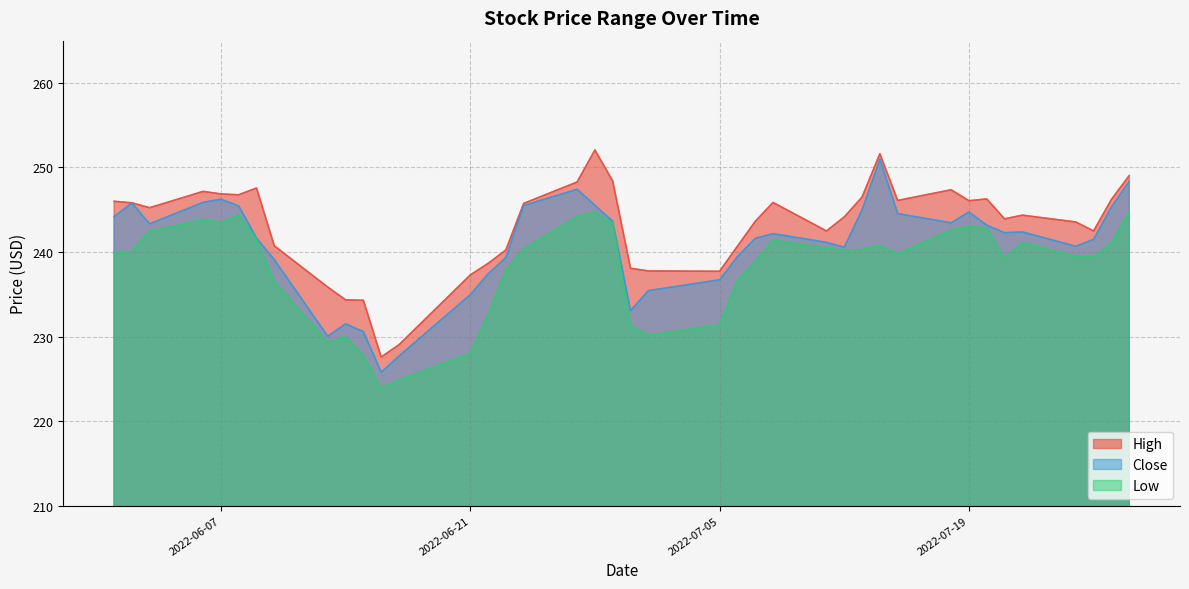

List the series in order of their overall mean, highest first.

High, Close, Low